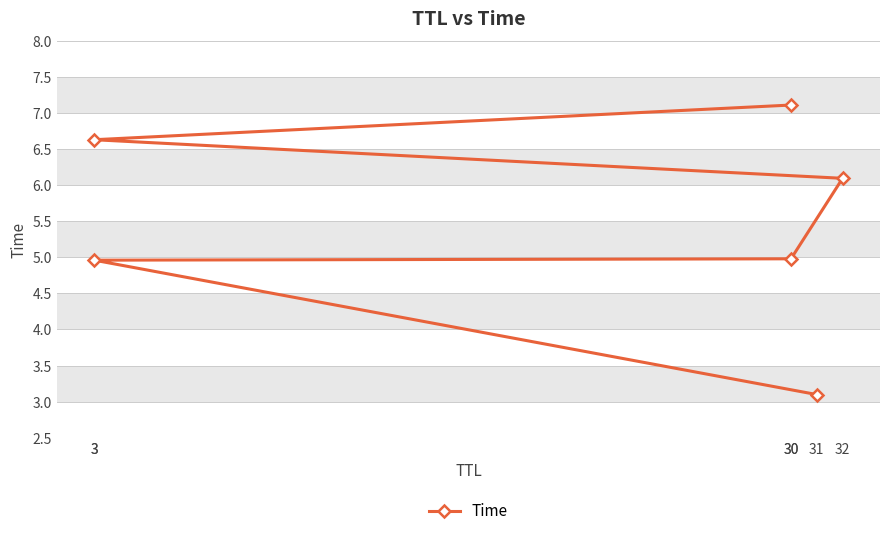

At which label is the value closest to 5?

30